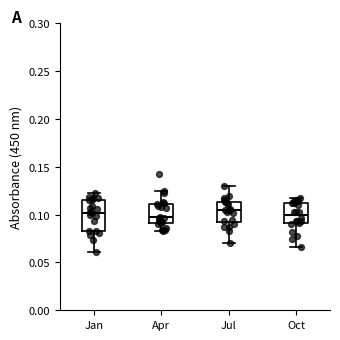

Reading left to right, read every box against the y-axis: the position of its median line, the range the box covers, and the ends of its whiskers. The values are not printed on the chart, so give them approximately, as read against the axis.

Jan: median 0.100, box 0.085 to 0.115, whiskers 0.060 to 0.125
Apr: median 0.095, box 0.090 to 0.110, whiskers 0.085 to 0.125
Jul: median 0.105, box 0.095 to 0.115, whiskers 0.070 to 0.130
Oct: median 0.100, box 0.090 to 0.110, whiskers 0.065 to 0.115